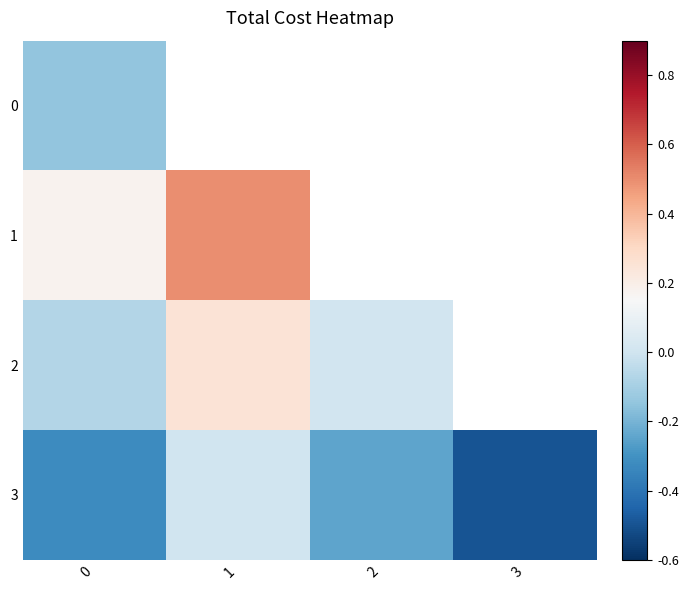

Which series changed the most between 0 and 2?

2